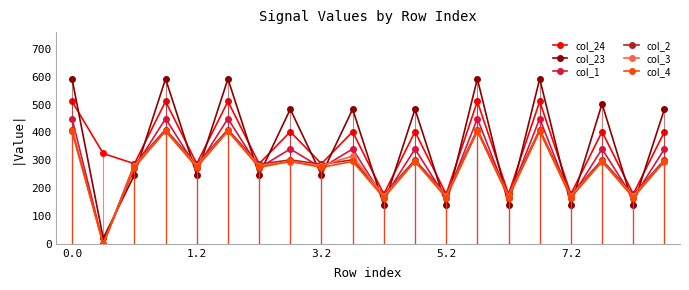

What is the maximum value for col_23?

592.3